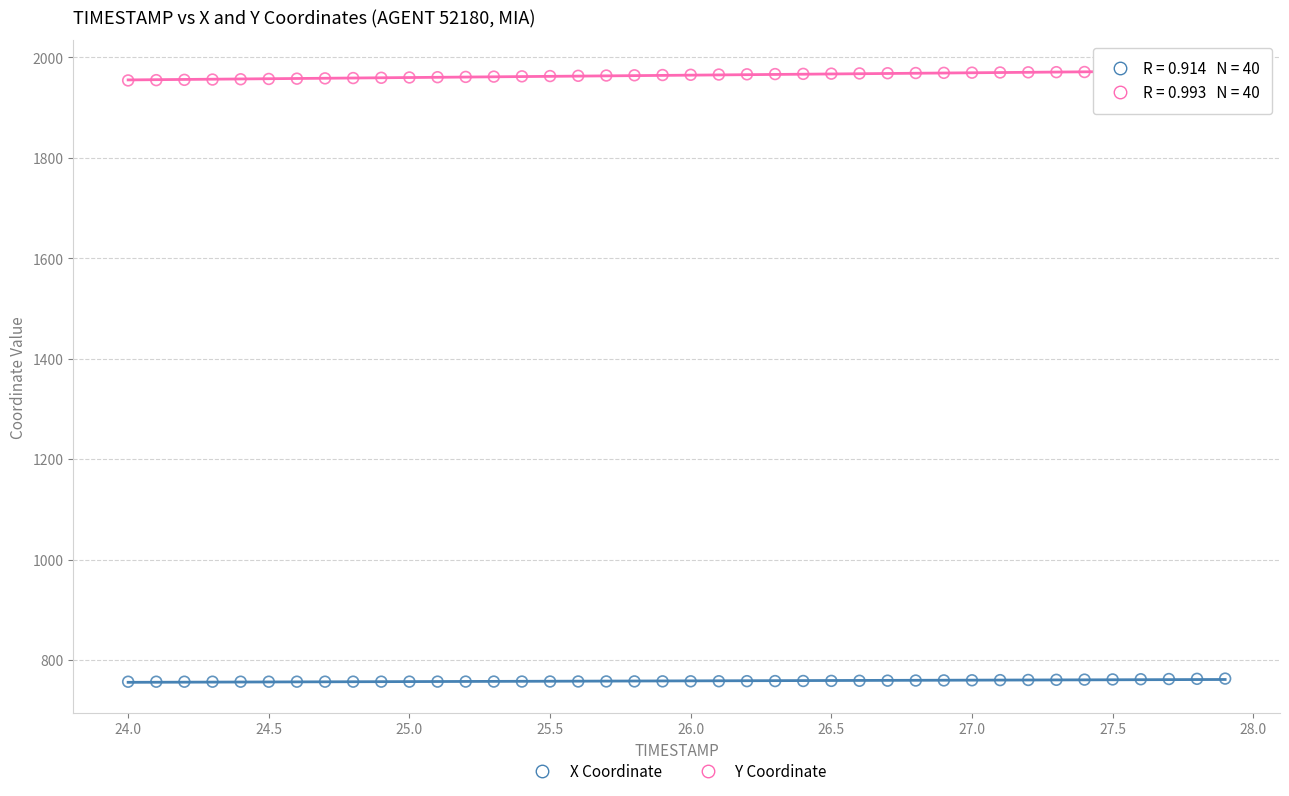

Across all data points, what is the range of Y values (max minus min)?

1215.1